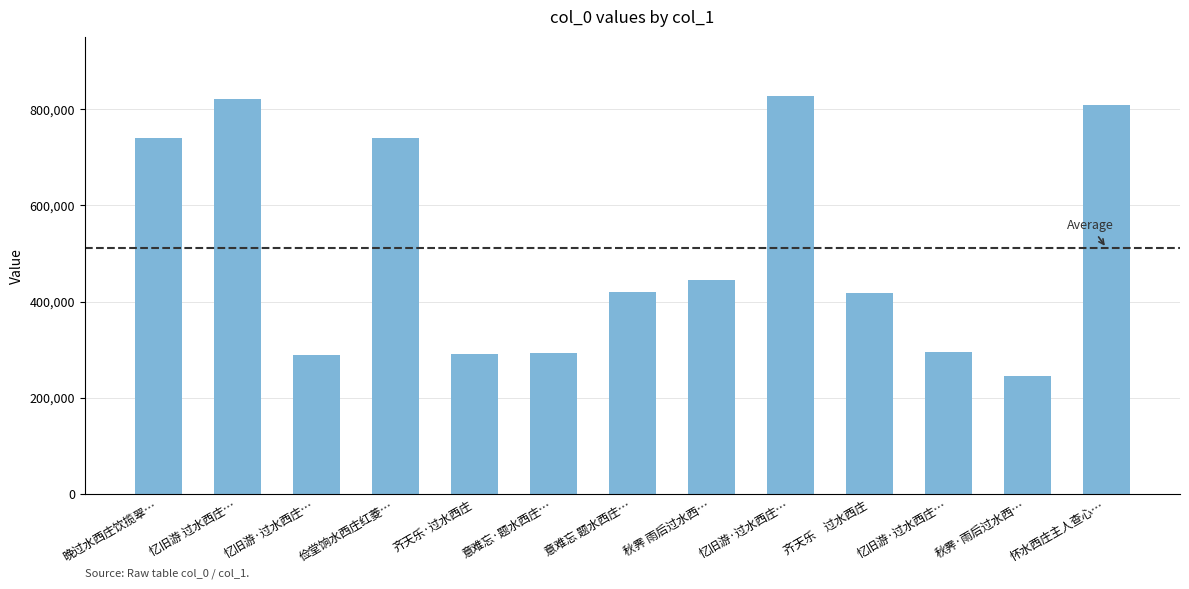

Reading left to right, what are all the values shown in this chart?

739366	820942	289851	739385	291699	292592	420489	444424	826781	417448	296292	246253	808753